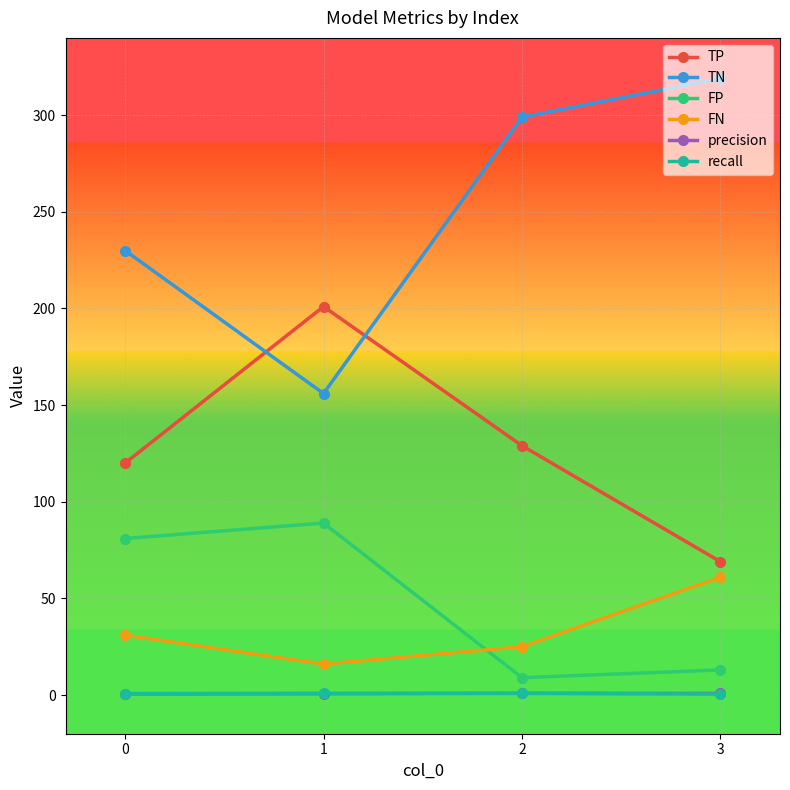

What is the maximum value for TP?

201.0